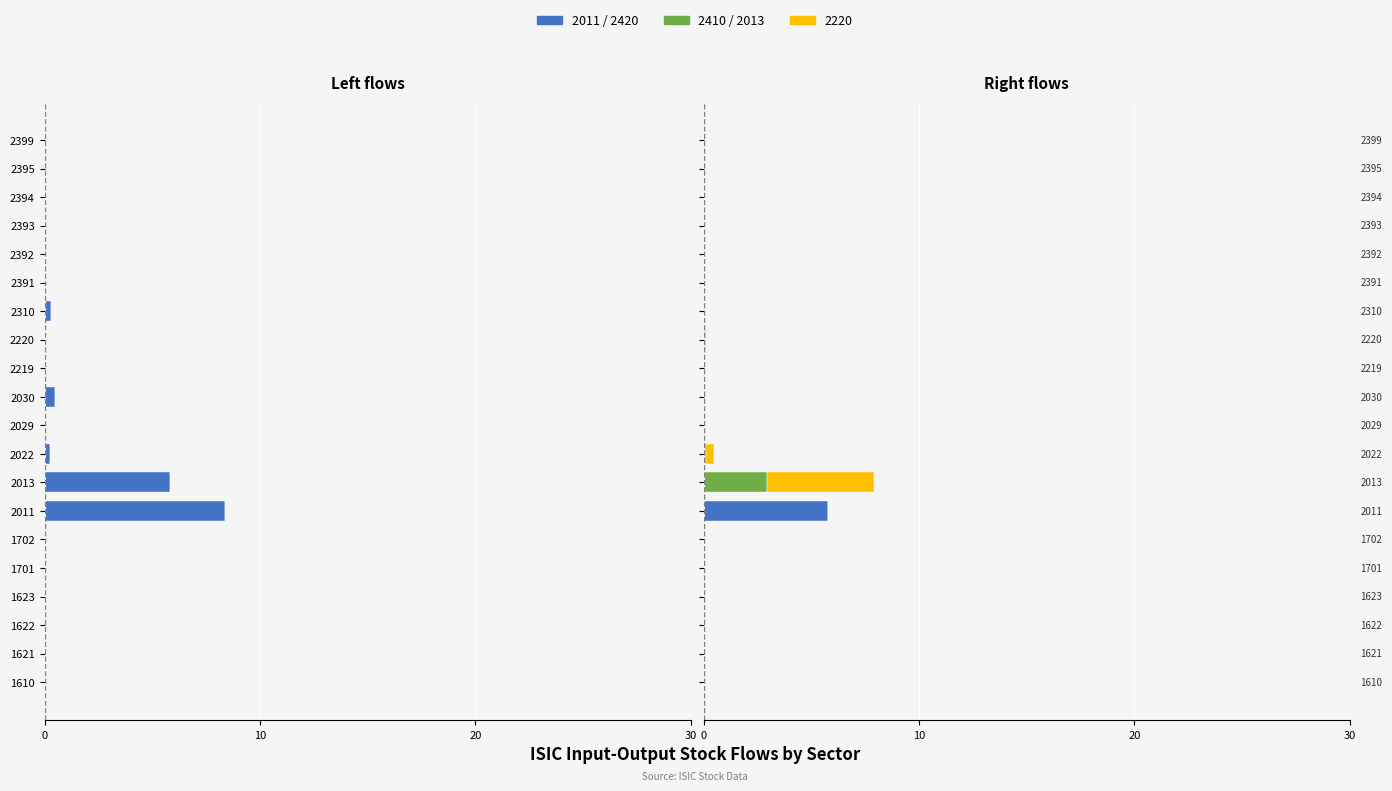

At 1702, list the series in order from largest to smallest.

2220, 2013, 2420, 2410, 2011